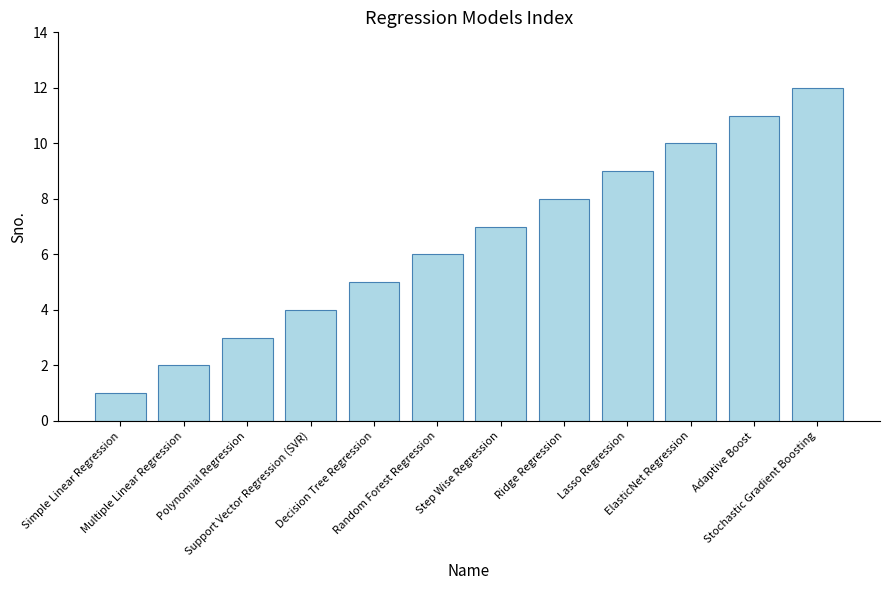

Are the bars grouped side by side (vs. stacked)?

No